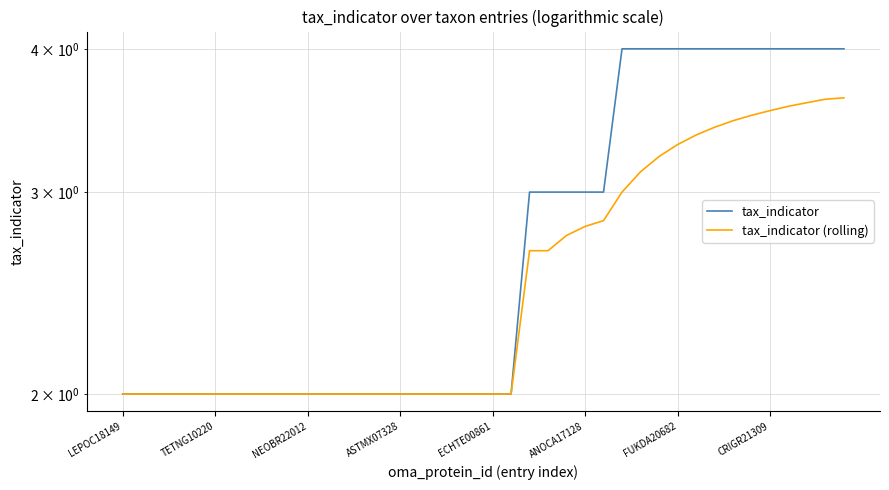

How many lines are shown in the chart?

2